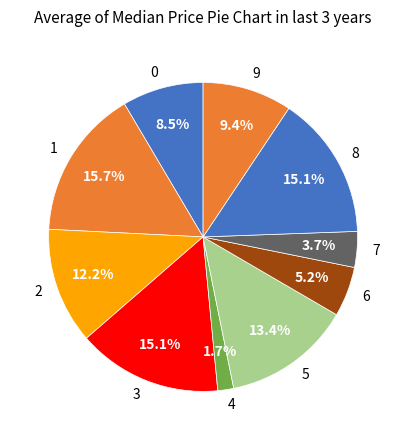

What percentage is the 4 slice, to the nearest percent?

2%